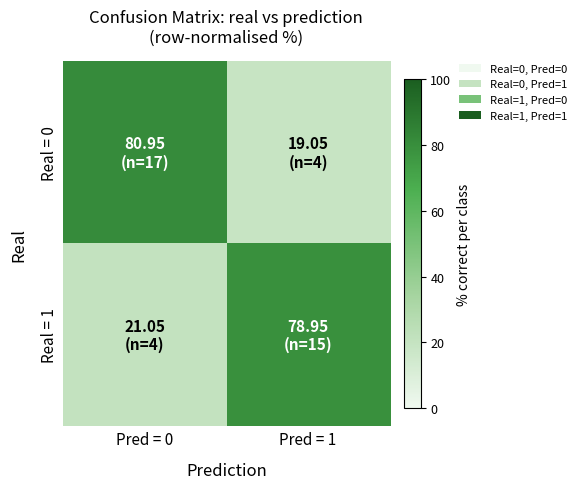

Rank the series at Pred = 0 from lowest to highest value.

Real = 1, Real = 0